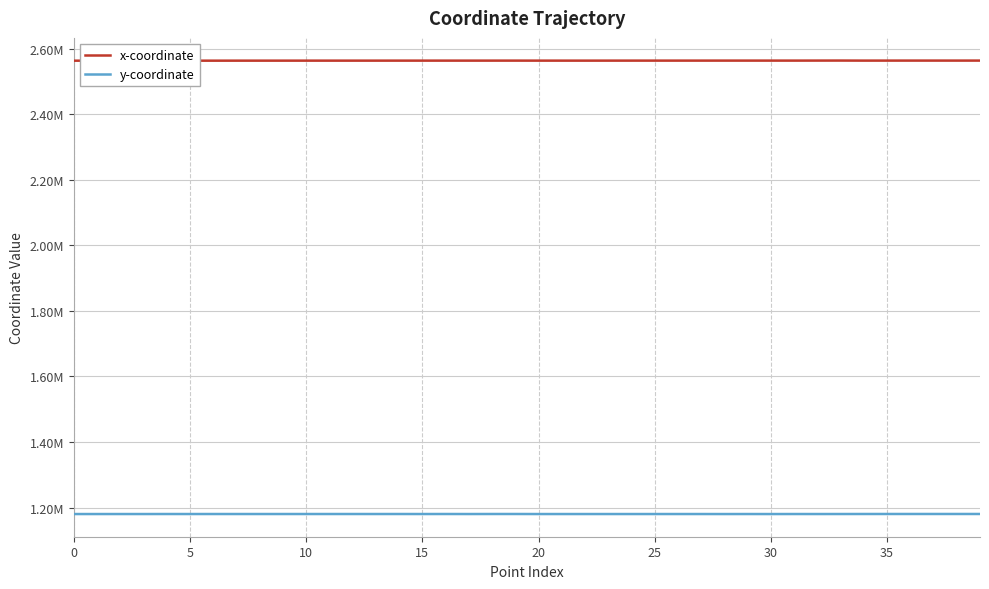

Does the chart display data point markers on the line(s)?

No